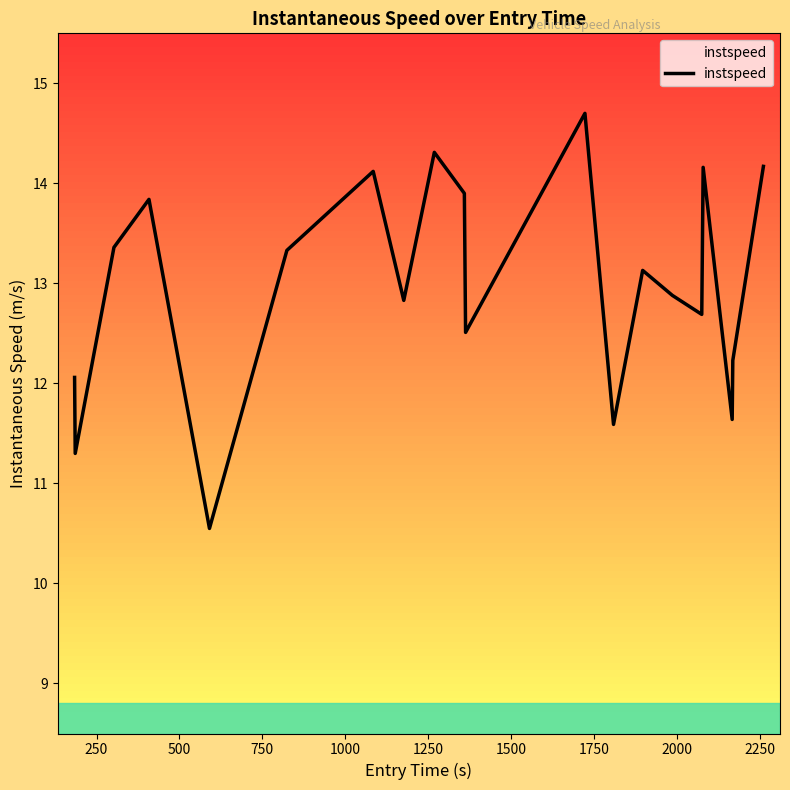

Is it true that the value at 16 is 6.6?

False